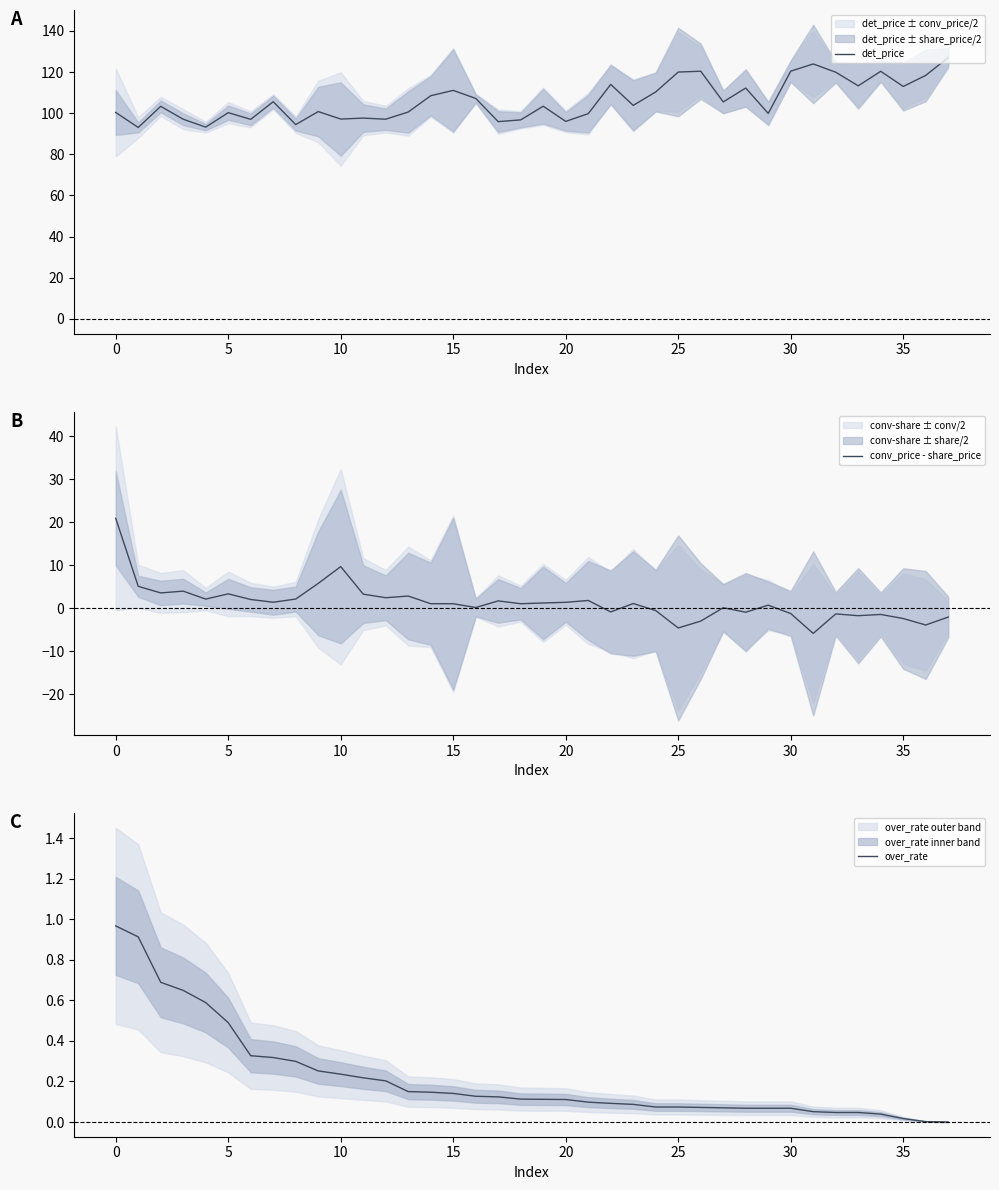

At how many categories does at least one series exceed 0?

38